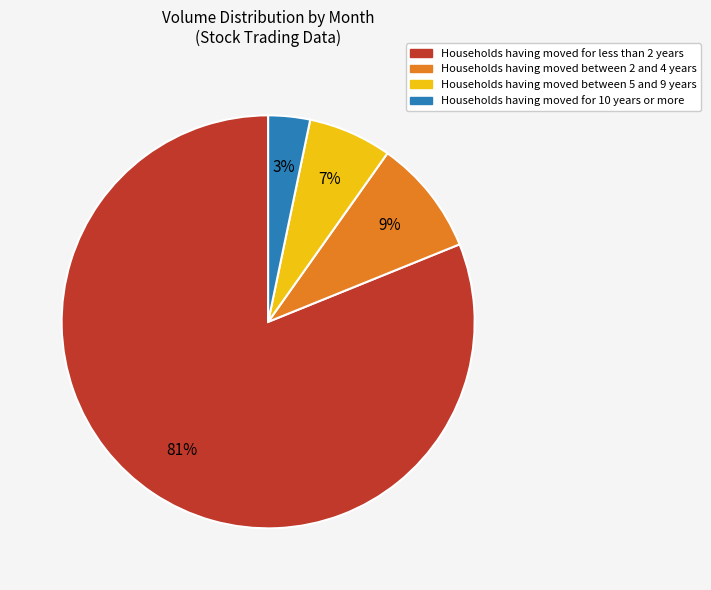

How many segments does this pie chart have?

4